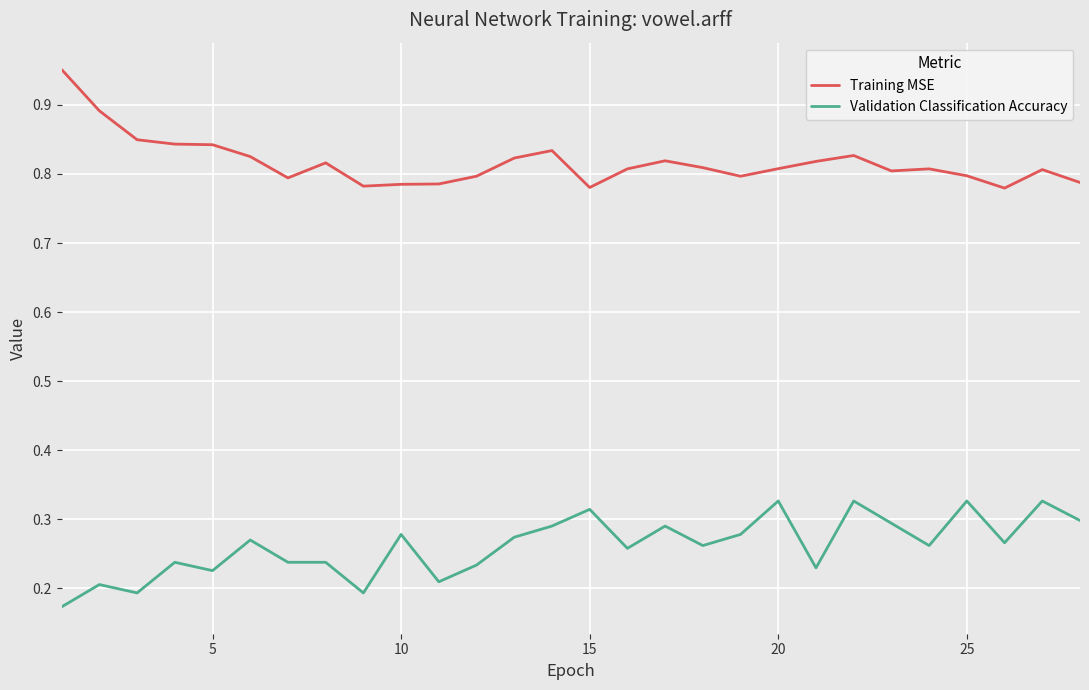

List the series in order of their peak value, highest first.

Training MSE, Validation Classification Accuracy